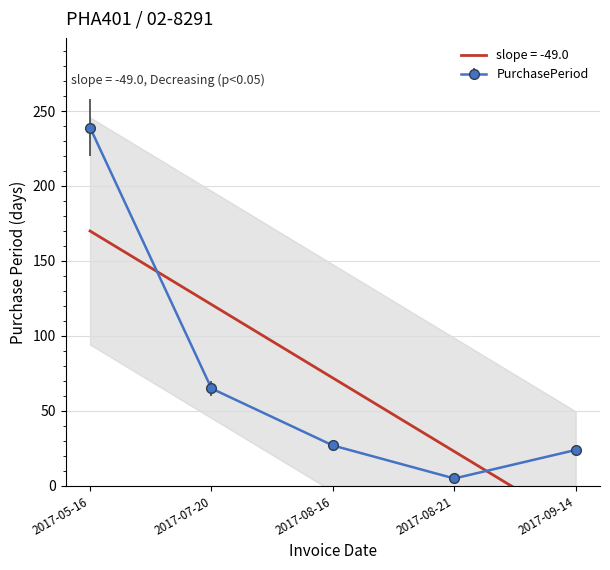

Reading left to right, transcribe all the data shown in this chart.

2017-05-16=239	2017-07-20=65	2017-08-16=27	2017-08-21=5	2017-09-14=24